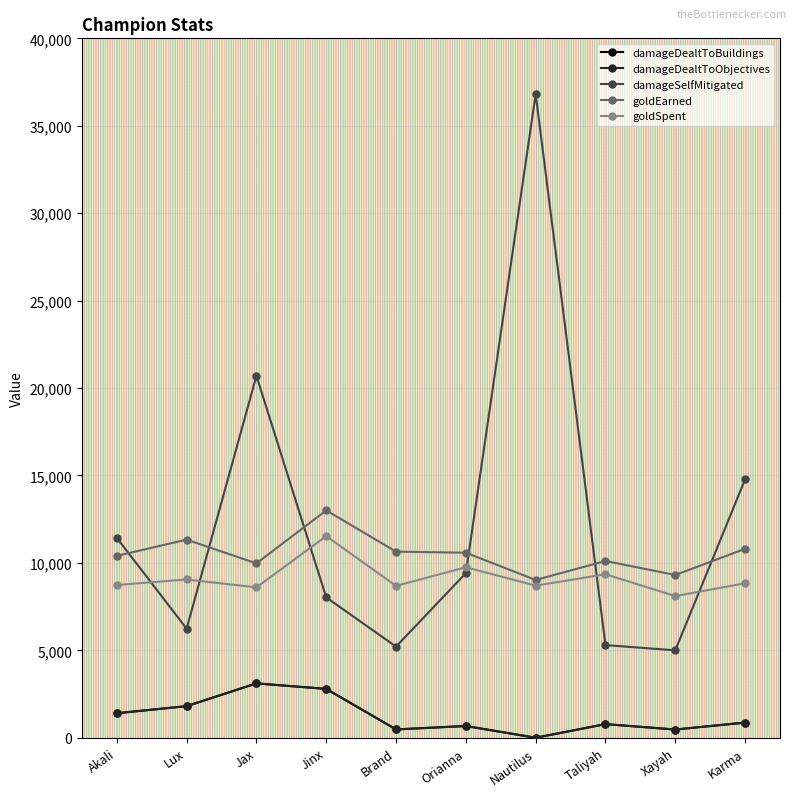

What is the difference between the second highest and minimum values in the damageSelfMitigated series?

15703